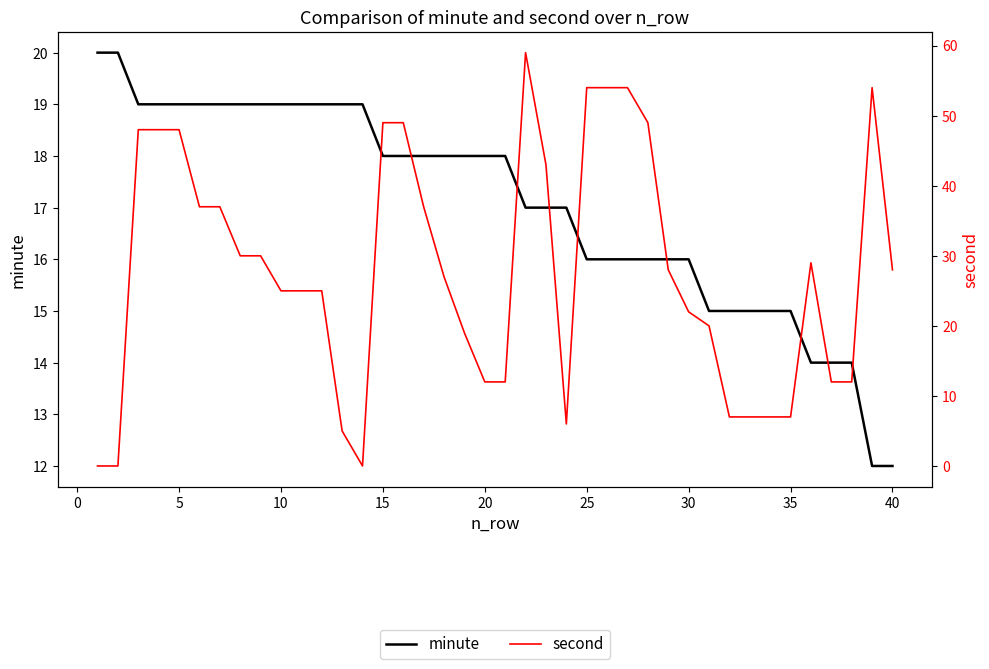

How many data points in second are less than 28?

20